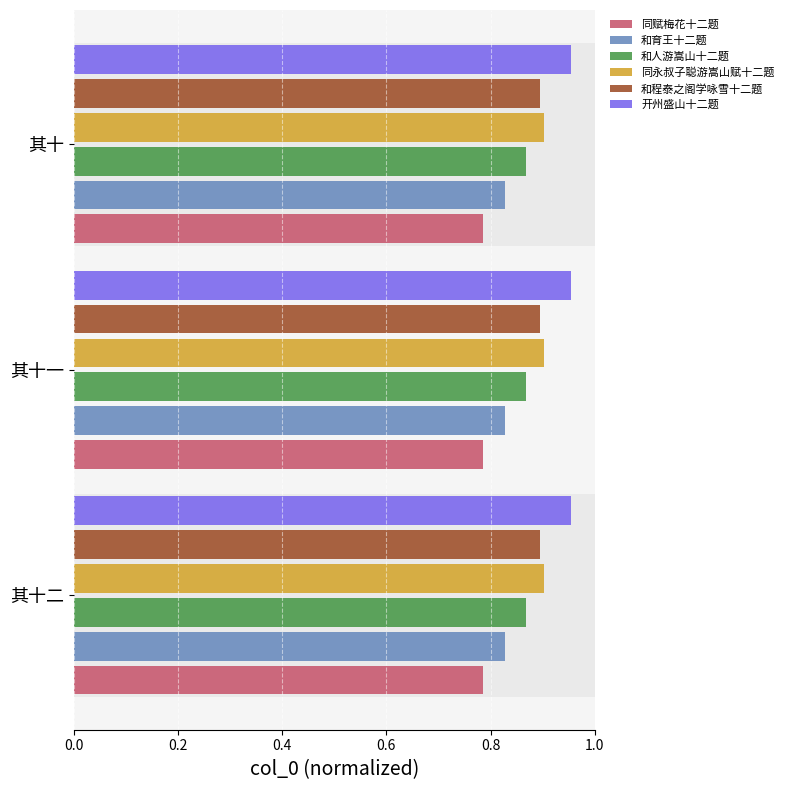

Is the value of 和人游嵩山十二题 at 其十二 greater than the value of 和育王十二题 at 其十二?

Yes